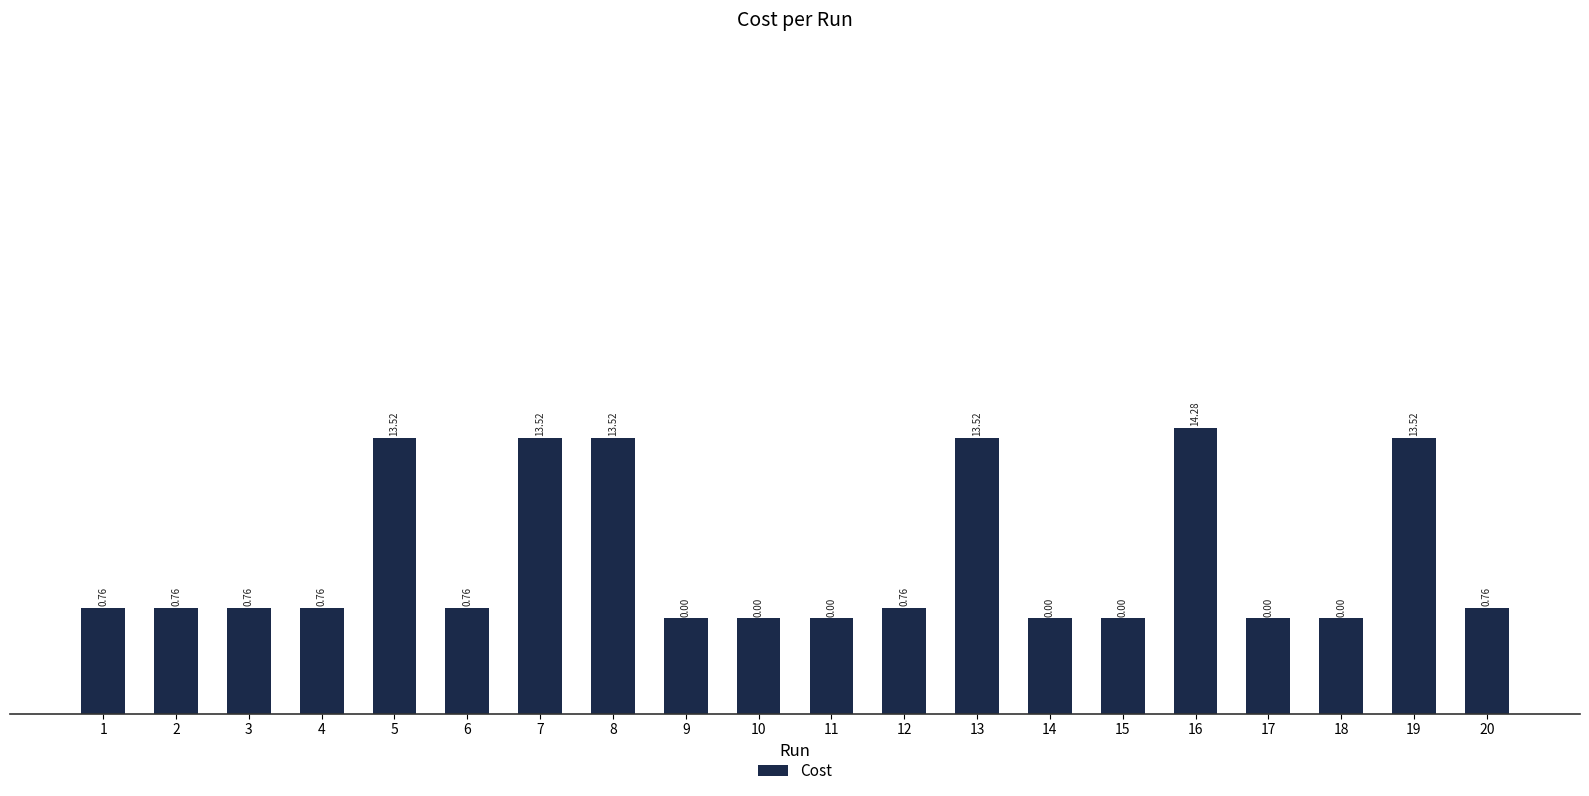

At which label is the value closest to 58176?

2